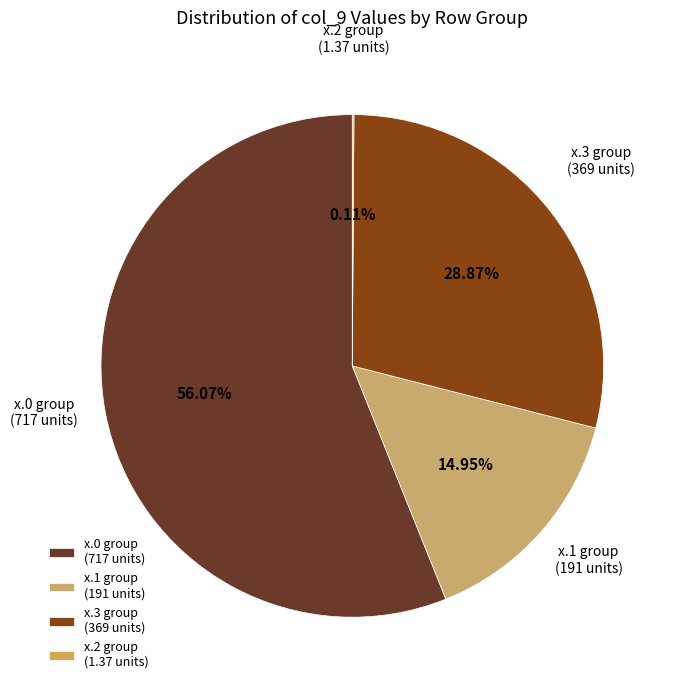

To the nearest percent, what is the difference between the largest and smallest slice percentages?

56%